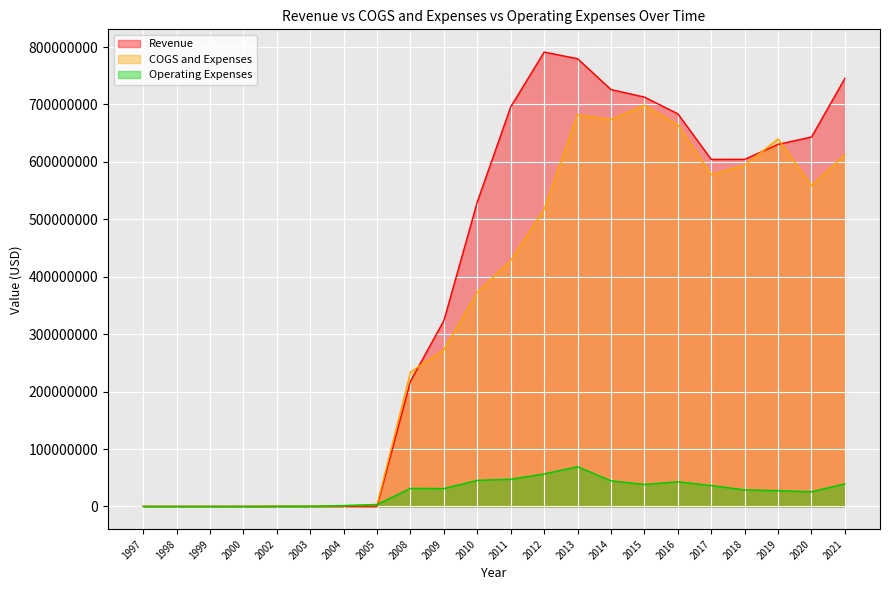

Reading left to right, what are all the values shown in this chart?

Revenue: 1997=1	1998=1	1999=1	2000=1	2002=72578	2003=83656	2004=470009	2005=420090	2008=218135000	2009=323780000	2010=530450000	2011=695939000	2012=791300000	2013=779700000	2014=726000000	2015=712900000	2016=683800000	2017=604400000	2018=604500000	2019=630600000	2020=643400000	2021=745500000
COGS and Expenses: 1997=71994	1998=67264	1999=63368	2000=97104	2002=301164	2003=403781	2004=1470562	2005=3399303	2008=234173000	2009=272843000	2010=372810000	2011=428146000	2012=517400000	2013=682200000	2014=673400000	2015=698700000	2016=664200000	2017=577800000	2018=594200000	2019=640100000	2020=558600000	2021=612400000
Operating Expenses: 1997=71994	1998=67264	1999=63368	2000=97104	2002=301164	2003=379918	2004=1470562	2005=3399303	2008=31518000	2009=31272000	2010=45456000	2011=47433000	2012=56700000	2013=69300000	2014=44700000	2015=38400000	2016=43000000	2017=36500000	2018=28900000	2019=27600000	2020=25600000	2021=39400000